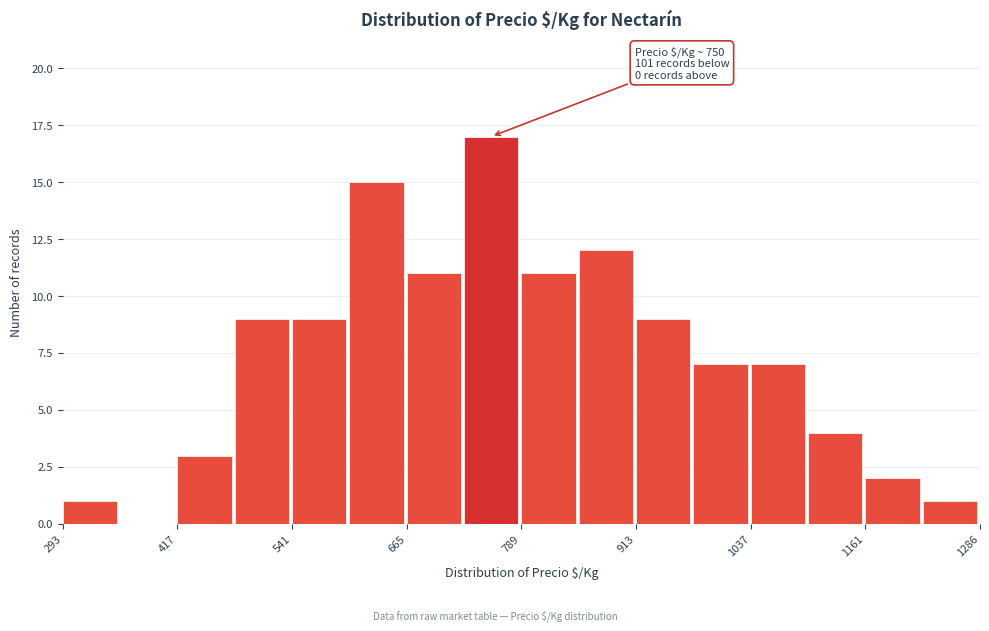

Read against the x-axis, roughly where is the centre of the tallest bar?

760